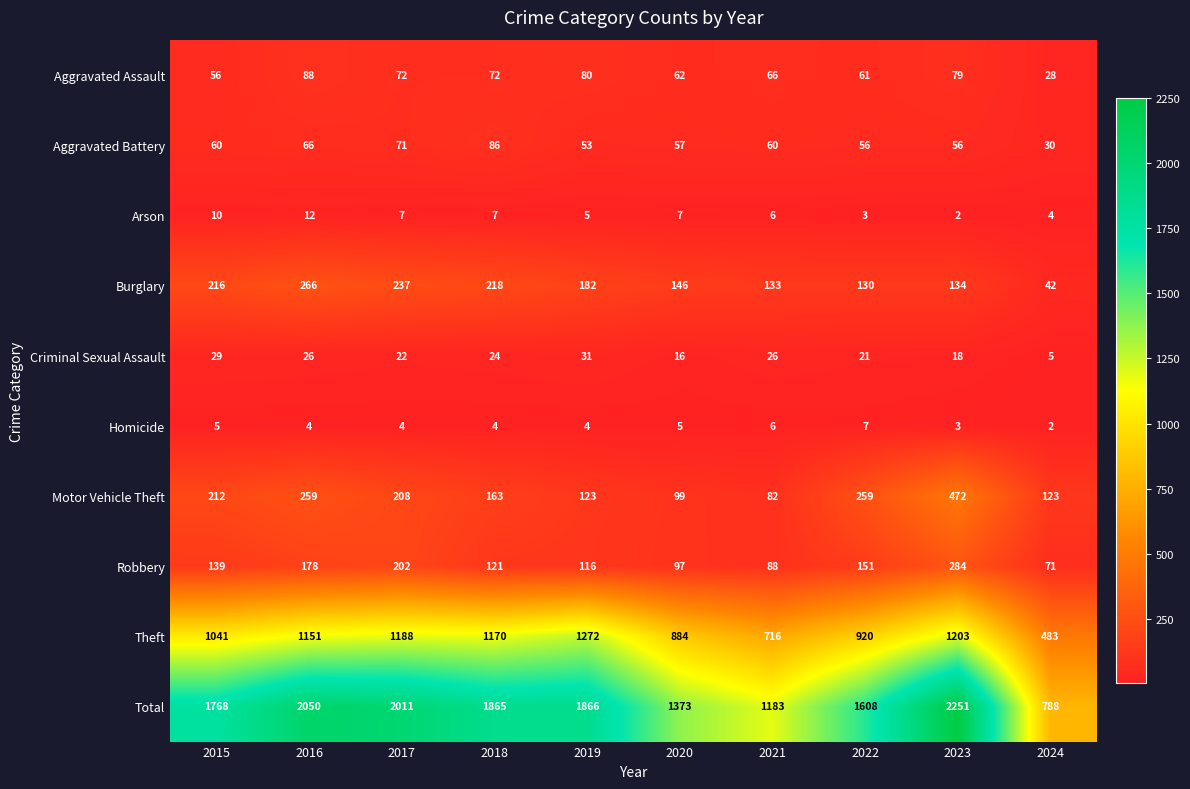

What is the total value across all series at 2021?

2366